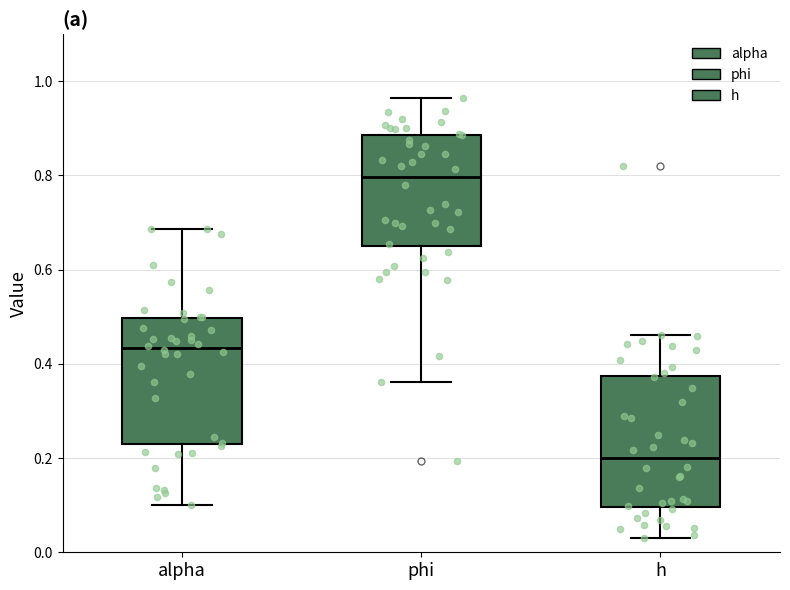

Where is the lower edge of the box for alpha on the y-axis? The values are not printed on the chart, so give them approximately, as read against the axis.

0.22